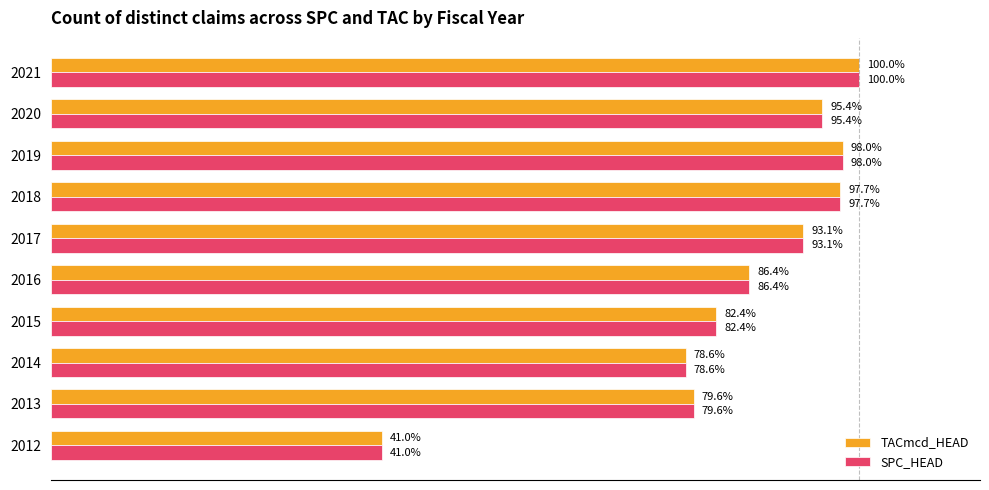

List the labels in order of SPC_HEAD value, smallest first.

2012, 2014, 2013, 2015, 2016, 2017, 2020, 2018, 2019, 2021